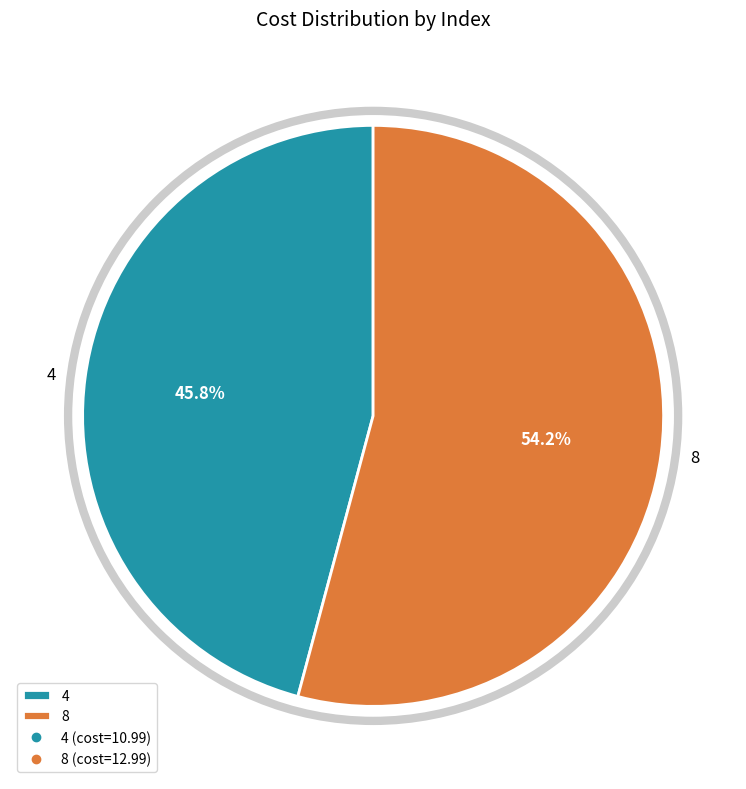

Which category has the biggest portion of the pie?

8